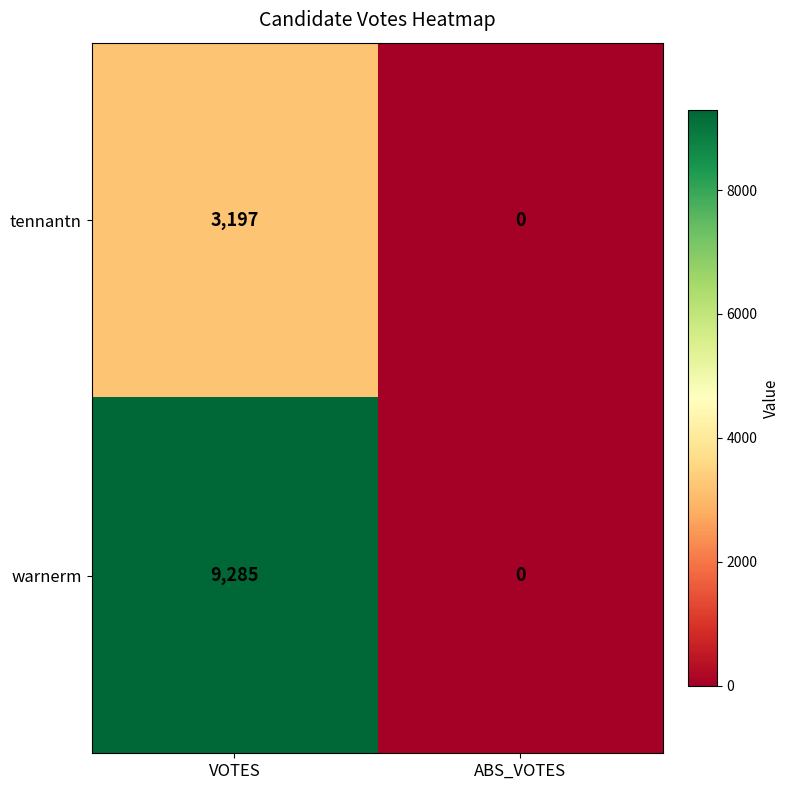

What is the sum of all tennantn values?

3197